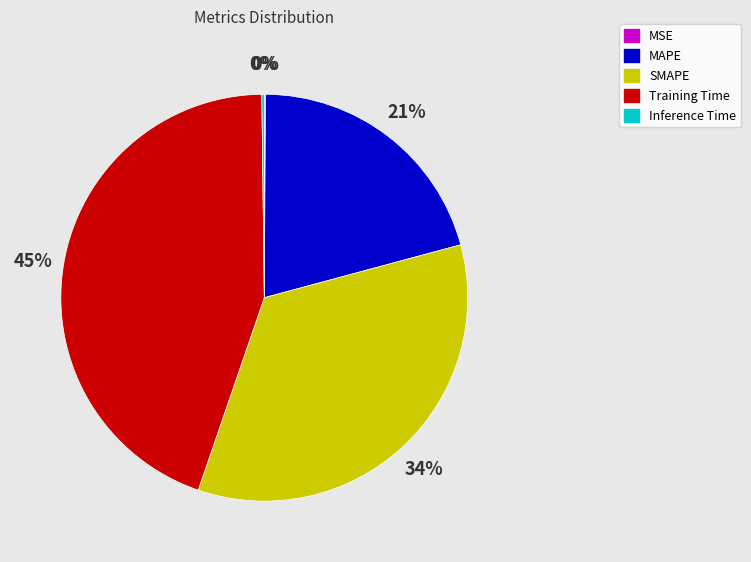

Do SMAPE and Training Time together represent more than half of the pie?

Yes